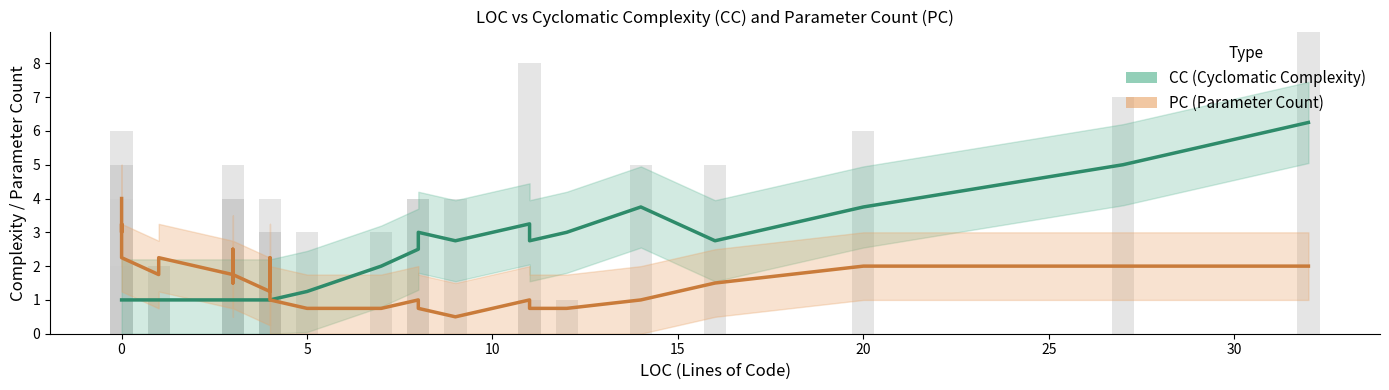

True or false: CC+PC bars has a value of 1.9 at 0.

False